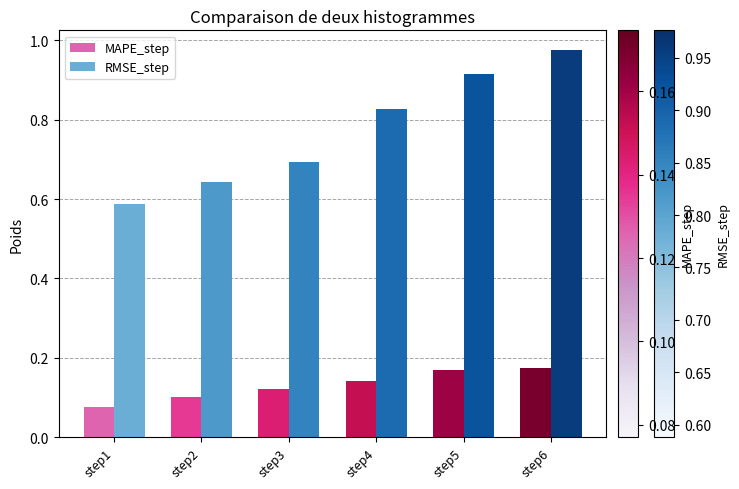

Where is MAPE_step nearest to the value 0?

step1